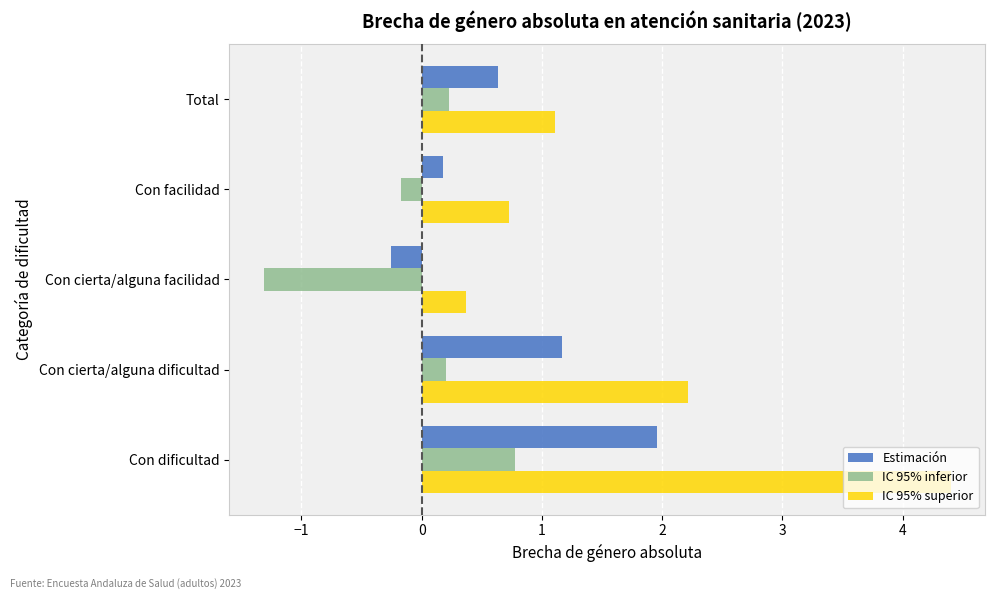

At how many categories does at least one series exceed 1?

3